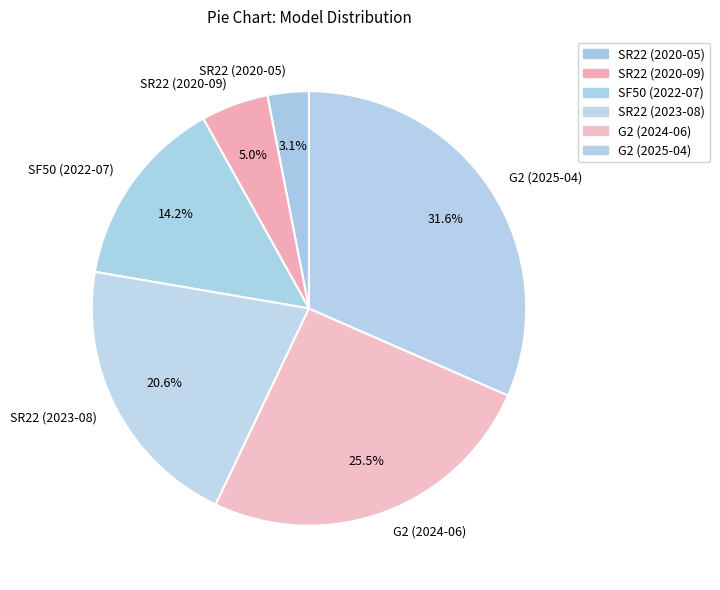

How much of the chart is everything except G2 (2024-06)?

74.5%